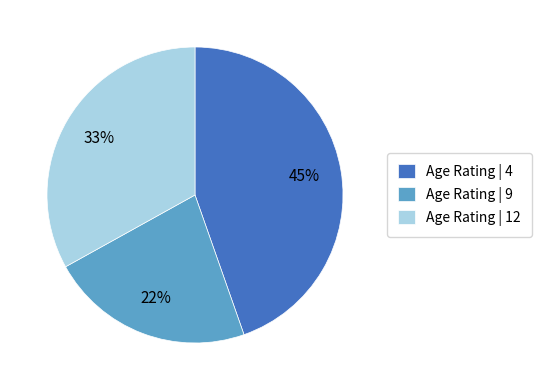

To the nearest percent, what is the average slice percentage?

33%